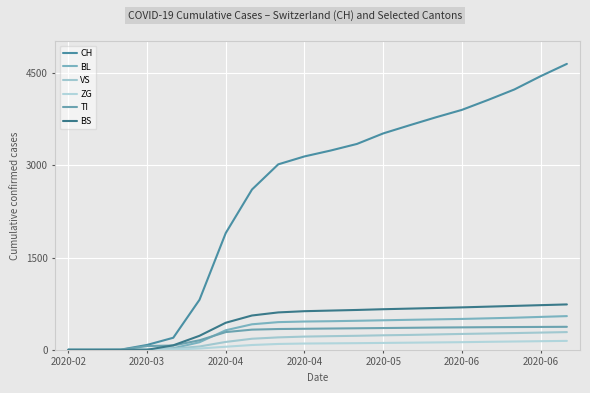

How many lines are shown in the chart?

6